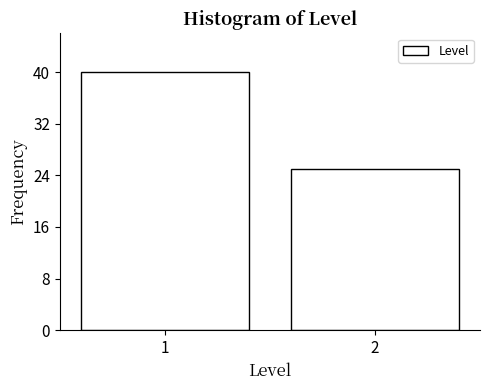

Reading left to right, extract all data points from this chart.

40	25